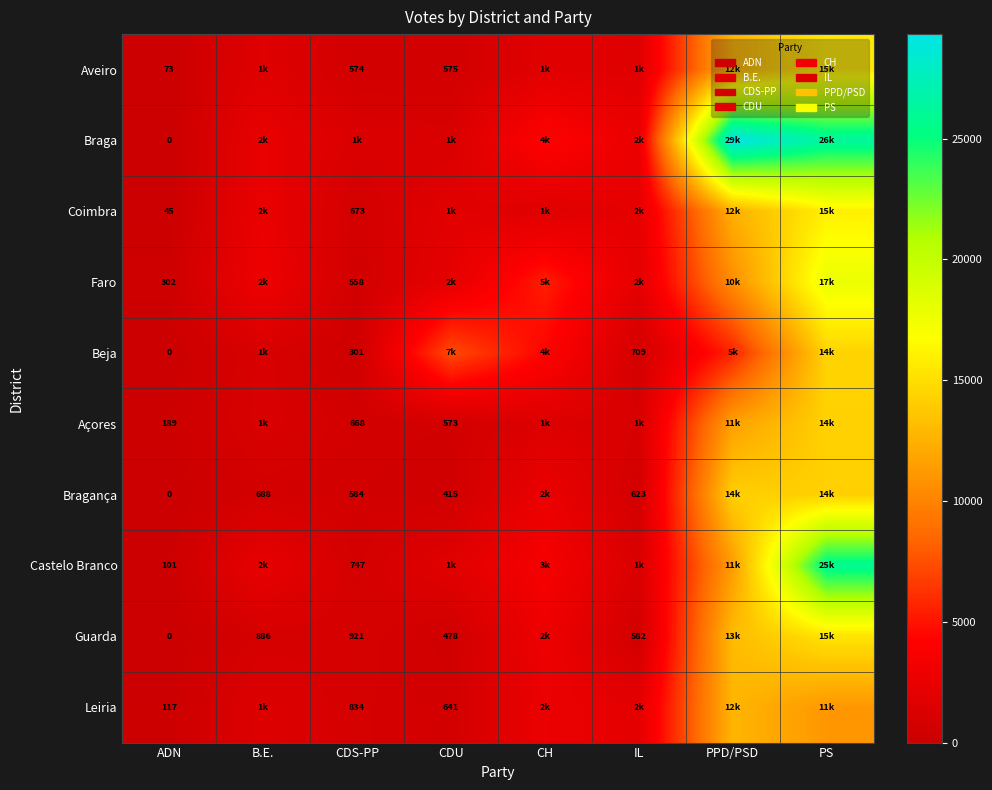

Is it true that Aveiro equals 118 at ADN?

False